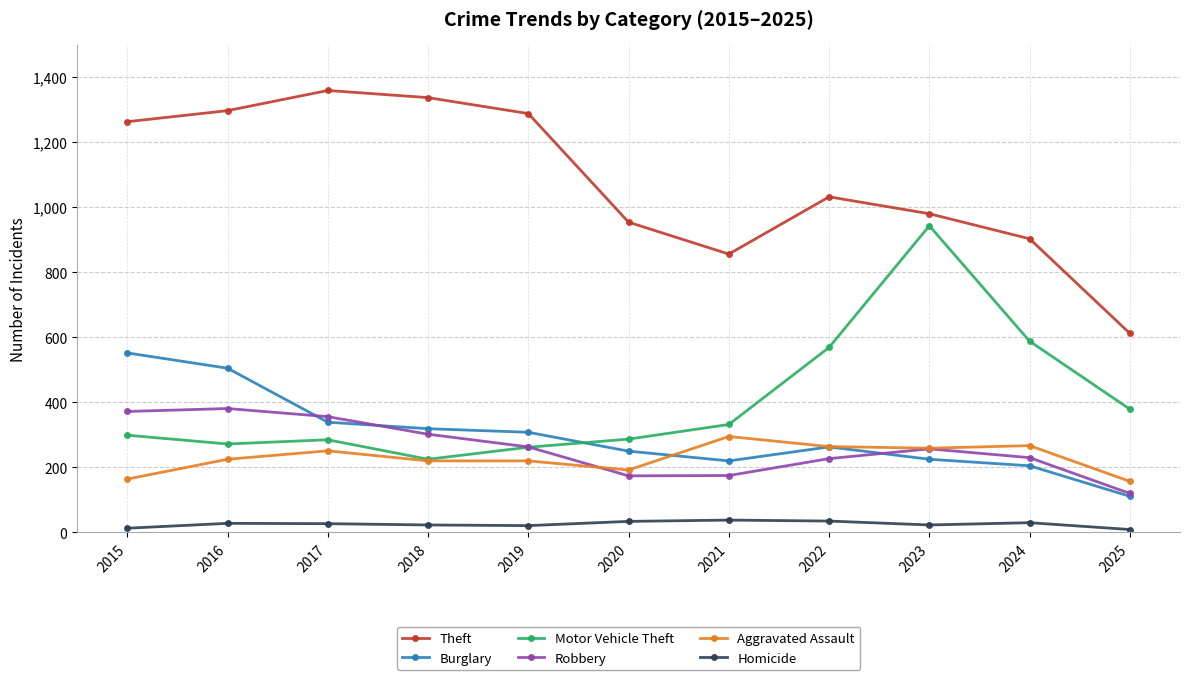

What is the difference between the second highest and minimum values in the Burglary series?

394